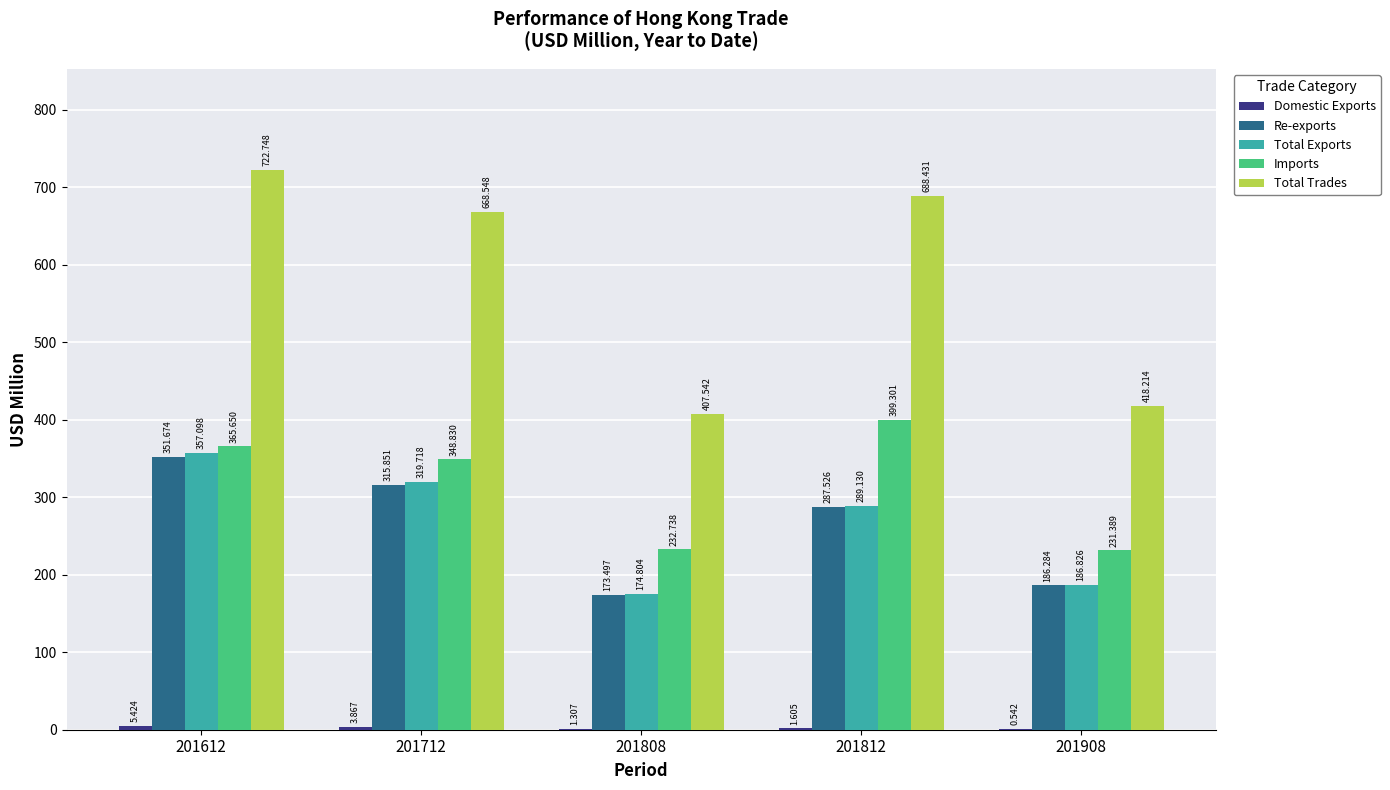

Which series changed the most between 201812 and 201908?

Total Trades